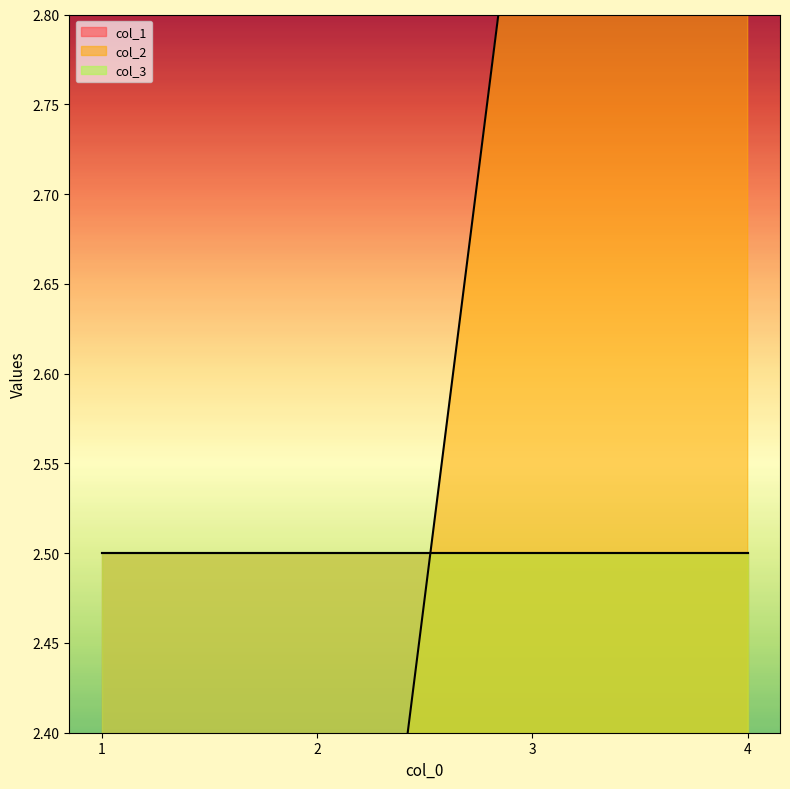

What is the difference between the col_1 values at 1 and 3?

2.0